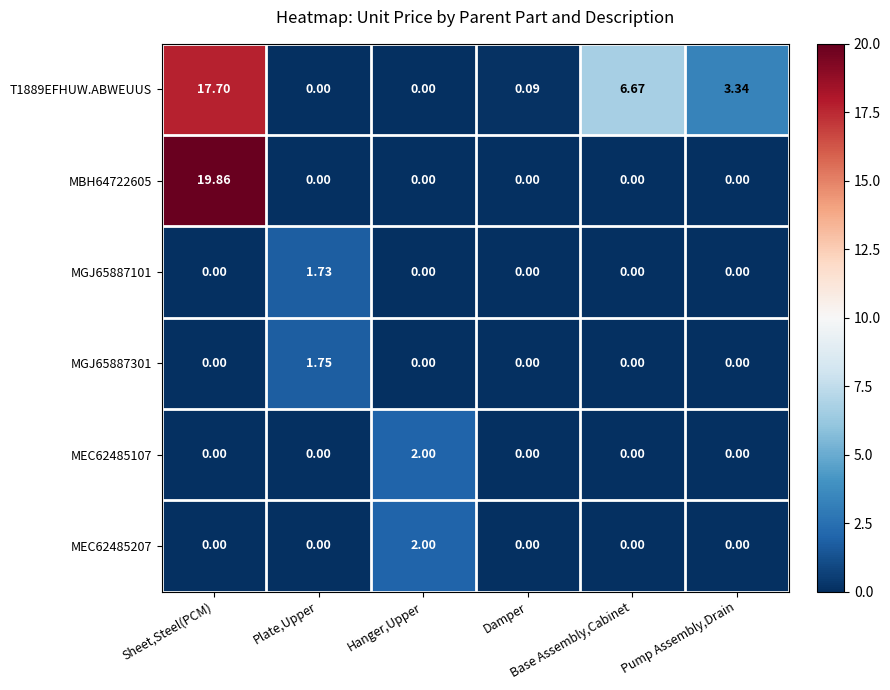

How many distinct data groups are displayed?

6